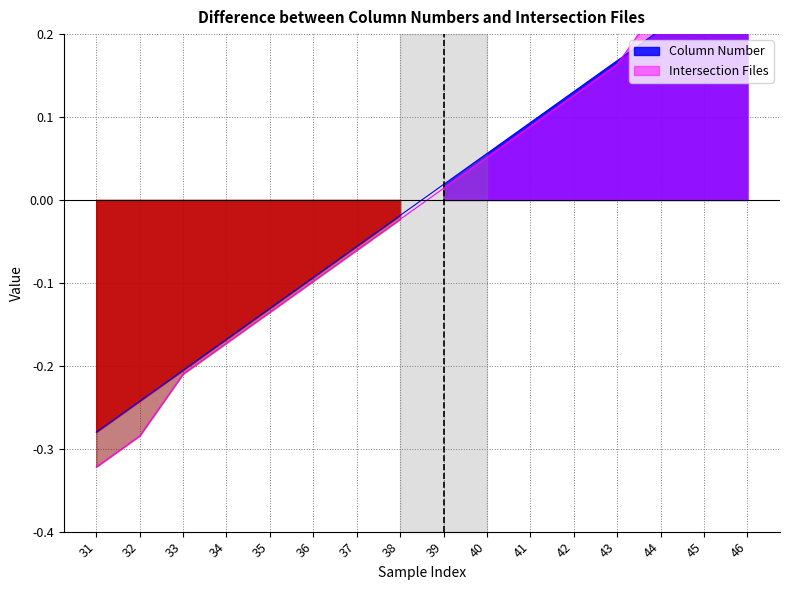

How many distinct data groups are displayed?

2